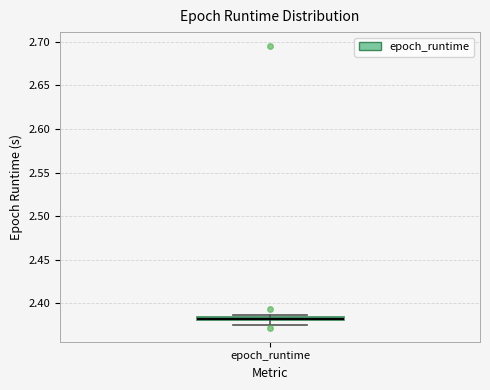

Where does the lower whisker of the box for epoch_runtime end on the y-axis? The values are not printed on the chart, so give them approximately, as read against the axis.

2.375